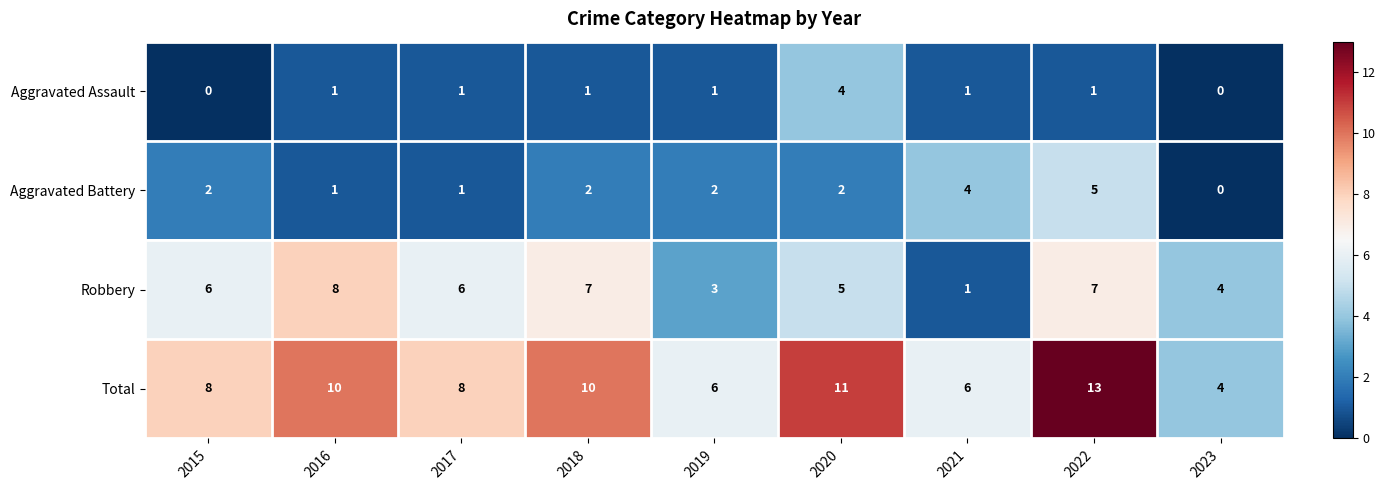

Between 2015 and 2023, which series saw the biggest shift?

Total